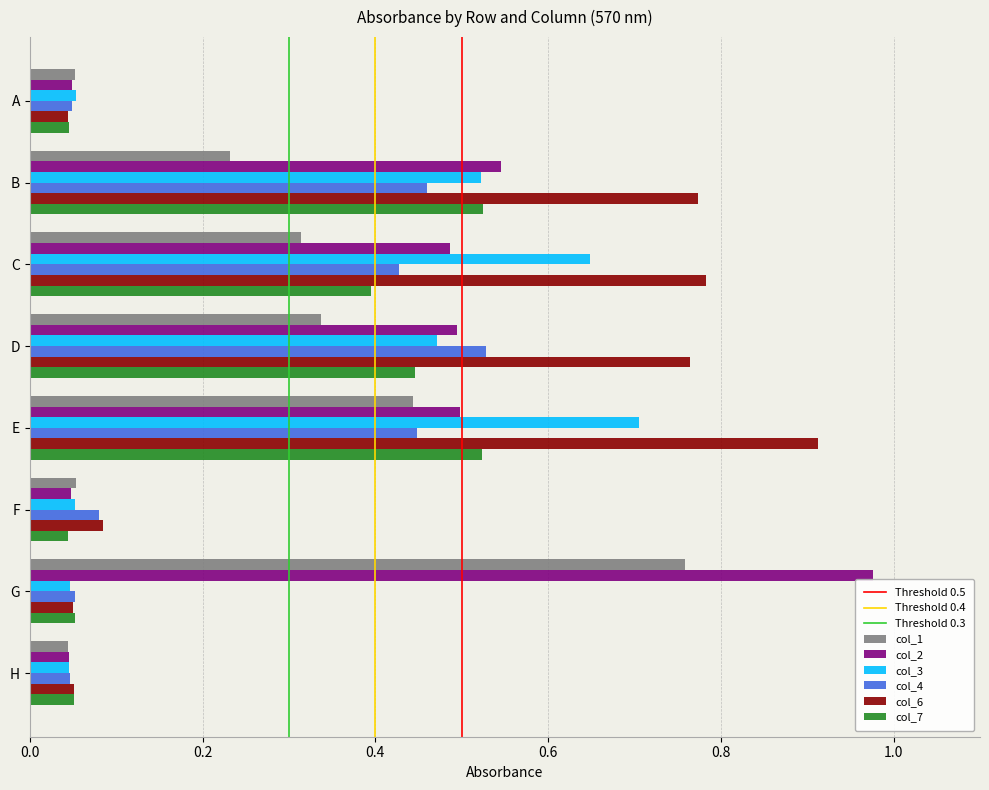

What is the total value across all series at E?

3.5